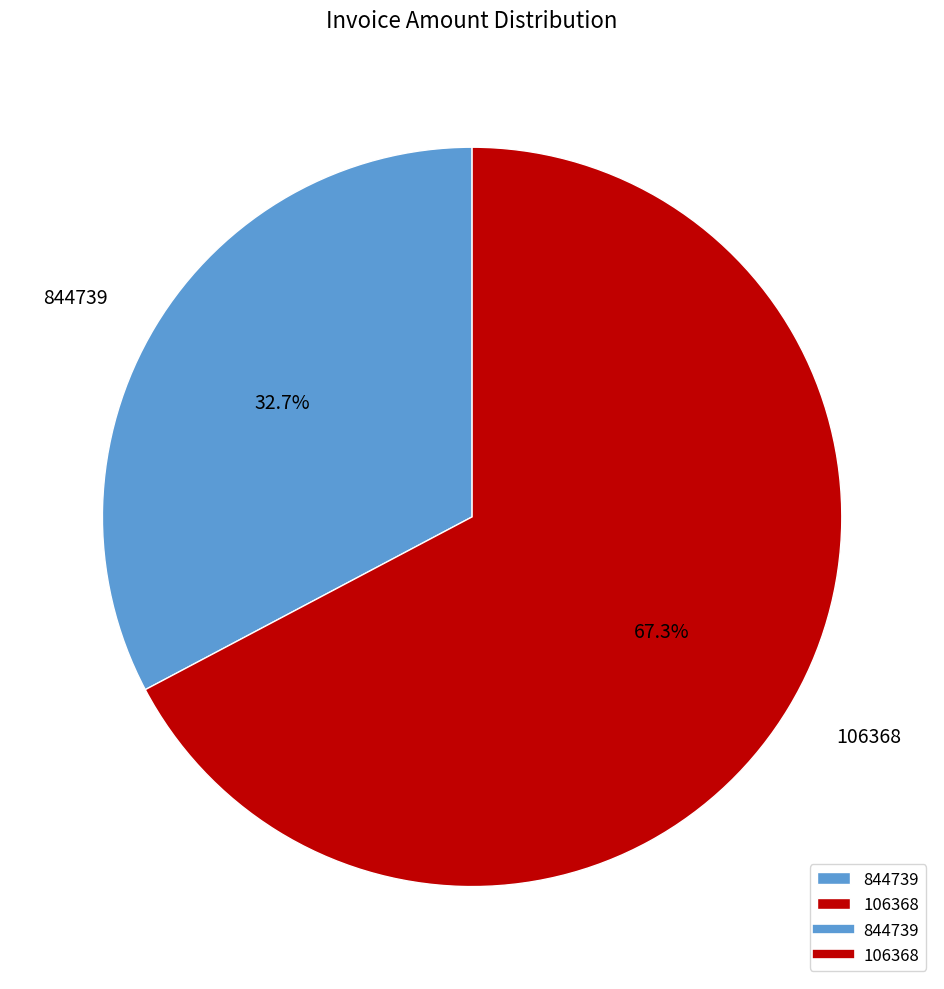

Which category has the biggest portion of the pie?

106368